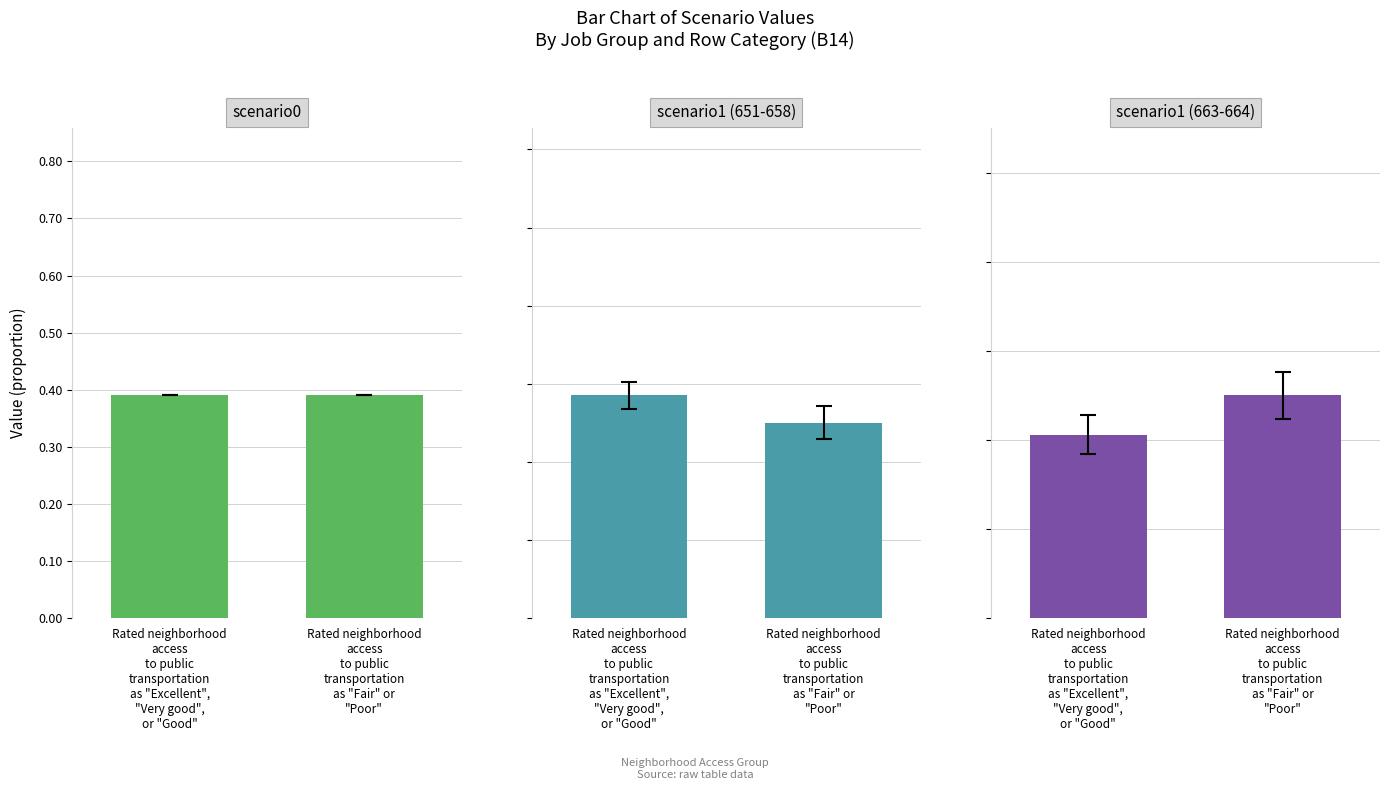

At how many categories does at least one series exceed 0?

2